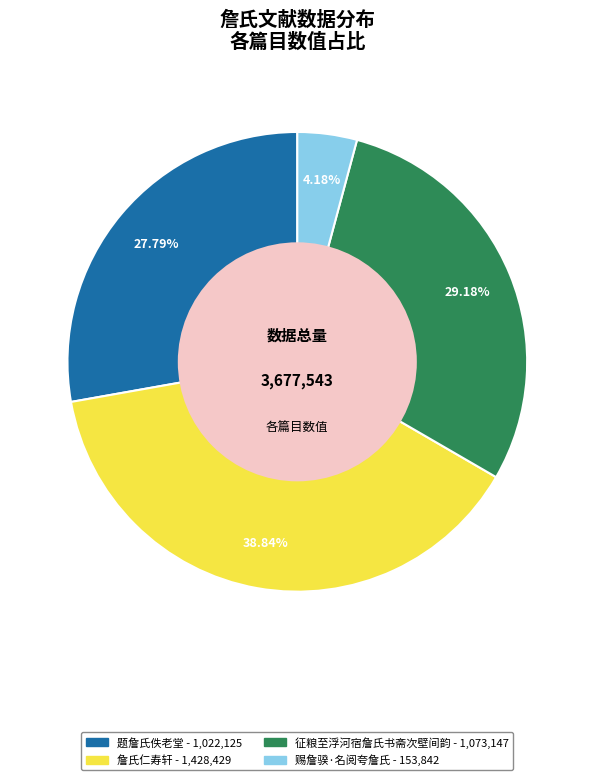

Is there a majority slice in this chart?

No